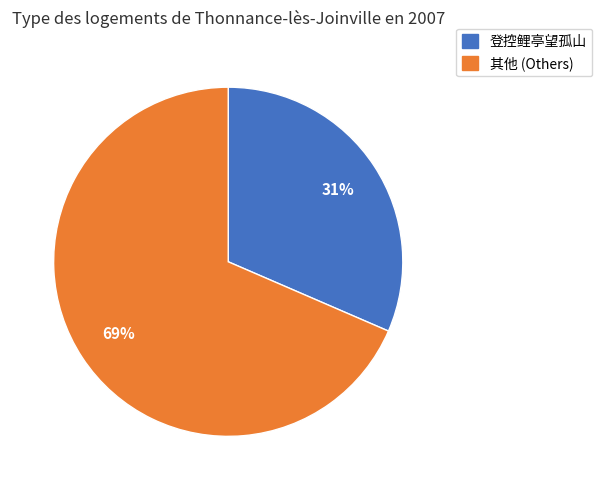

Combined, do 其他 (Others) and 登控鲤亭望孤山 account for over 50%?

Yes